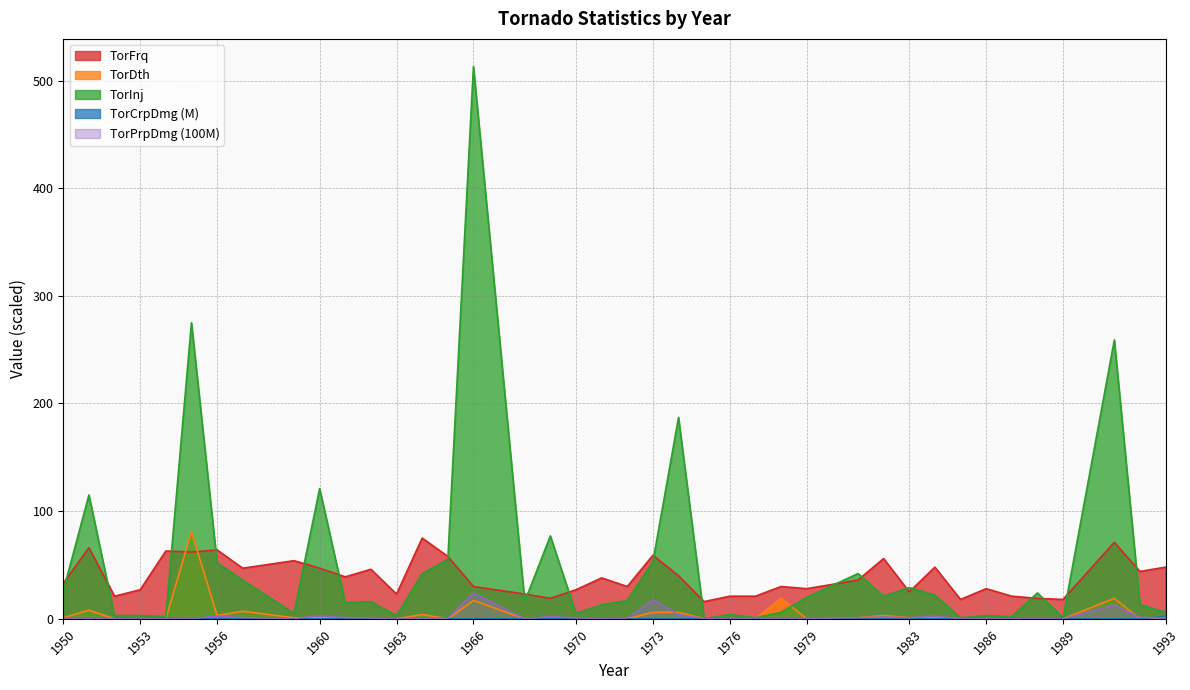

Where does the TorFrq series first go above 36?

1951